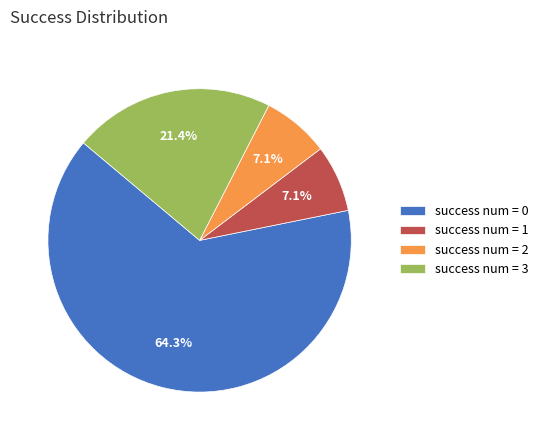

Count the number of slices in the pie.

4